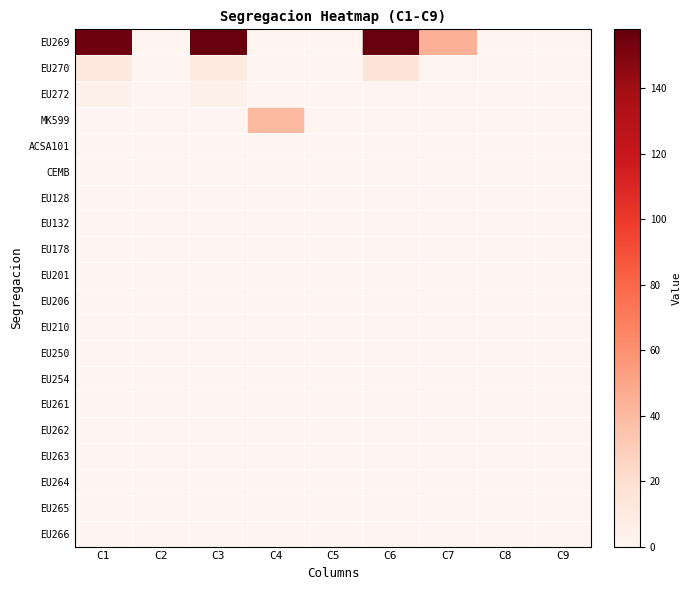

Reading left to right, list all the values displayed in this chart.

EU269: C1=155	C2=0	C3=158	C4=0	C5=0	C6=158	C7=44	C8=0	C9=0
EU270: C1=12	C2=0	C3=10	C4=0	C5=0	C6=16	C7=1	C8=0	C9=0
EU272: C1=4	C2=0	C3=4	C4=0	C5=0	C6=0	C7=0	C8=0	C9=0
MK599: C1=0	C2=0	C3=0	C4=40	C5=0	C6=0	C7=0	C8=0	C9=0
ACSA101: C1=0	C2=0	C3=0	C4=0	C5=0	C6=0	C7=0	C8=0	C9=0
CEMB: C1=0	C2=0	C3=0	C4=0	C5=0	C6=0	C7=0	C8=0	C9=0
EU128: C1=0	C2=0	C3=0	C4=0	C5=0	C6=0	C7=0	C8=0	C9=0
EU132: C1=0	C2=0	C3=0	C4=0	C5=0	C6=0	C7=0	C8=0	C9=0
EU178: C1=0	C2=0	C3=0	C4=0	C5=0	C6=0	C7=0	C8=0	C9=0
EU201: C1=0	C2=0	C3=0	C4=0	C5=0	C6=0	C7=0	C8=0	C9=0
EU206: C1=0	C2=0	C3=0	C4=0	C5=0	C6=0	C7=0	C8=0	C9=0
EU210: C1=0	C2=0	C3=0	C4=0	C5=0	C6=0	C7=0	C8=0	C9=0
EU250: C1=0	C2=0	C3=0	C4=0	C5=0	C6=0	C7=0	C8=0	C9=0
EU254: C1=0	C2=0	C3=0	C4=0	C5=0	C6=0	C7=0	C8=0	C9=0
EU261: C1=0	C2=0	C3=0	C4=0	C5=0	C6=0	C7=0	C8=0	C9=0
EU262: C1=0	C2=0	C3=0	C4=0	C5=0	C6=0	C7=0	C8=0	C9=0
EU263: C1=0	C2=0	C3=0	C4=0	C5=0	C6=0	C7=0	C8=0	C9=0
EU264: C1=0	C2=0	C3=0	C4=0	C5=0	C6=0	C7=0	C8=0	C9=0
EU265: C1=0	C2=0	C3=0	C4=0	C5=0	C6=0	C7=0	C8=0	C9=0
EU266: C1=0	C2=0	C3=0	C4=0	C5=0	C6=0	C7=0	C8=0	C9=0